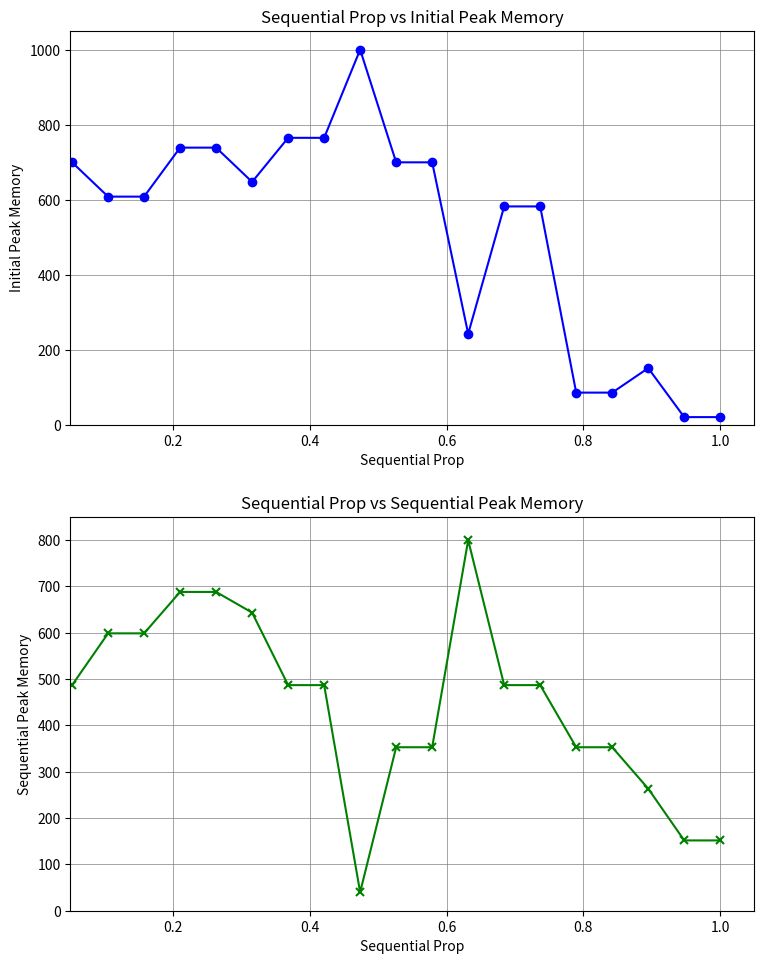

What are all the series names shown in the legend?

Latitude (current), Longitude (current)